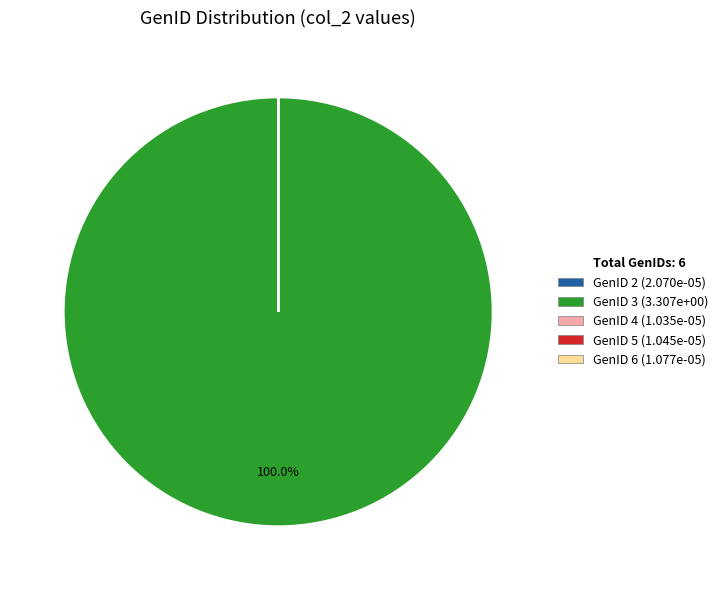

Is there any slice that represents more than half of the pie?

Yes